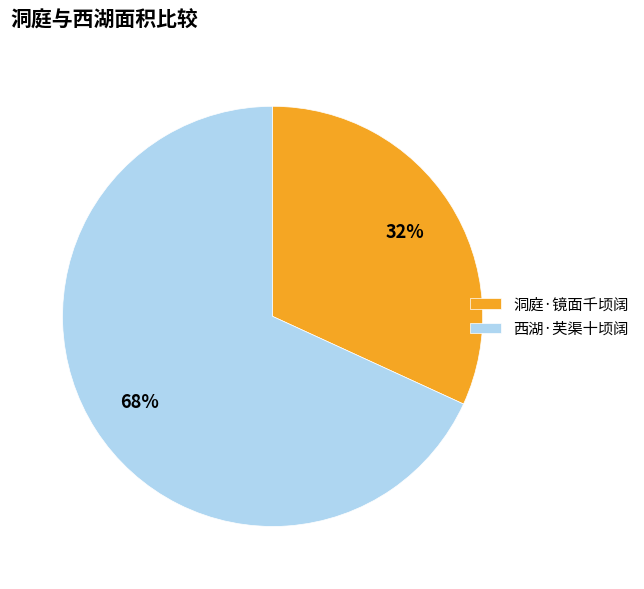

To the nearest percent, what portion does 洞庭·镜面千顷阔 represent?

32%